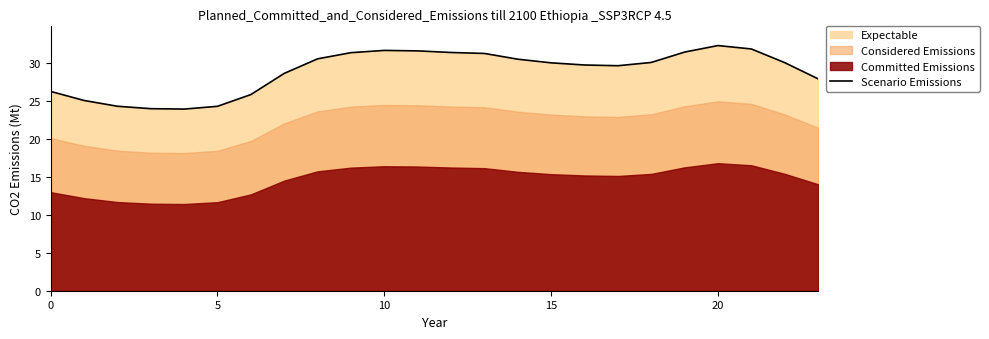

What is the difference between the second highest and minimum values?

7.9